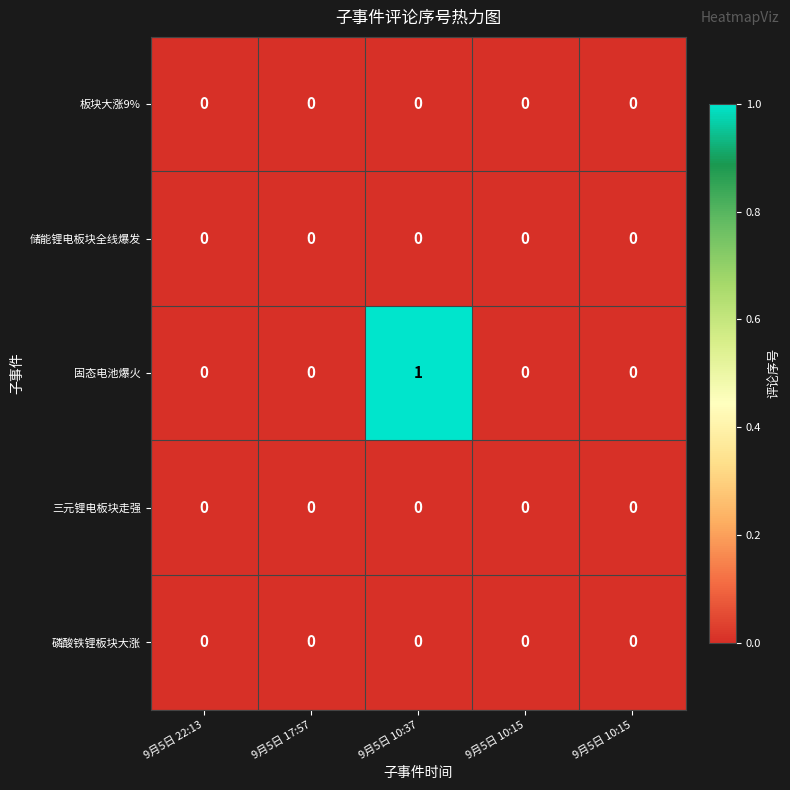

Count the number of categories in the chart.

5